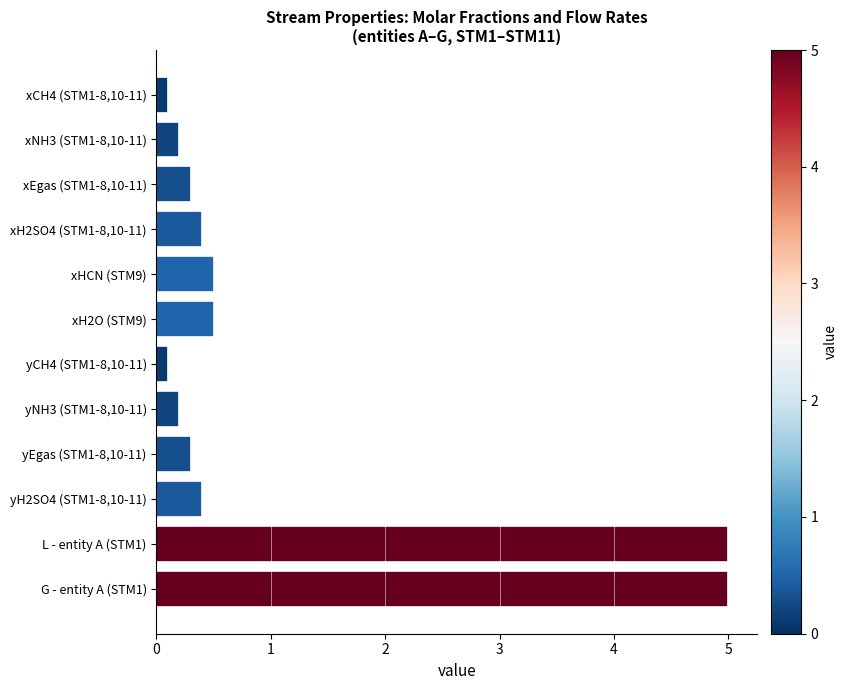

Reading top to bottom, transcribe all the data shown in this chart.

0.1	0.2	0.3	0.4	0.5	0.5	0.1	0.2	0.3	0.4	5.0	5.0